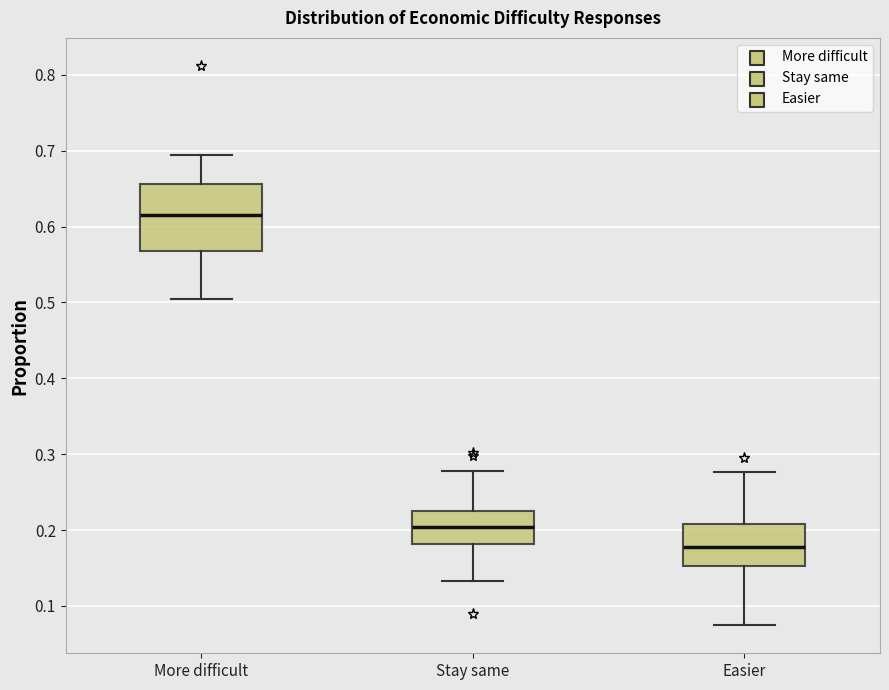

Which box's median line is the lowest?

Easier